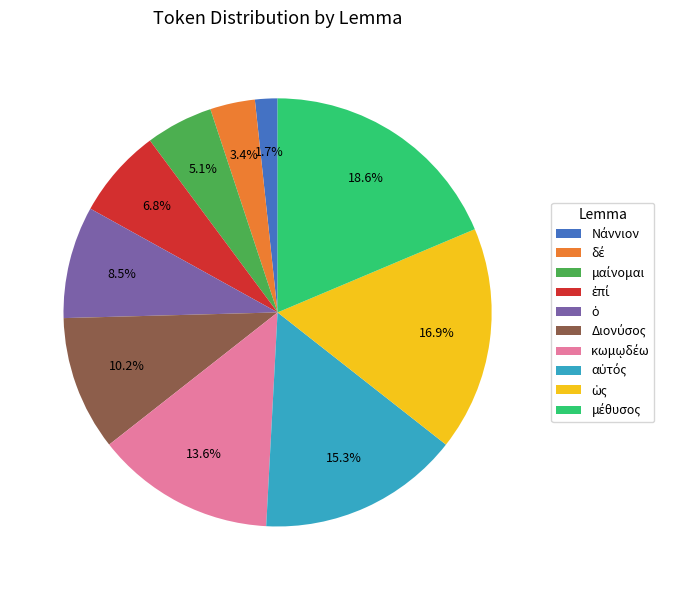

Is there a majority slice in this chart?

No